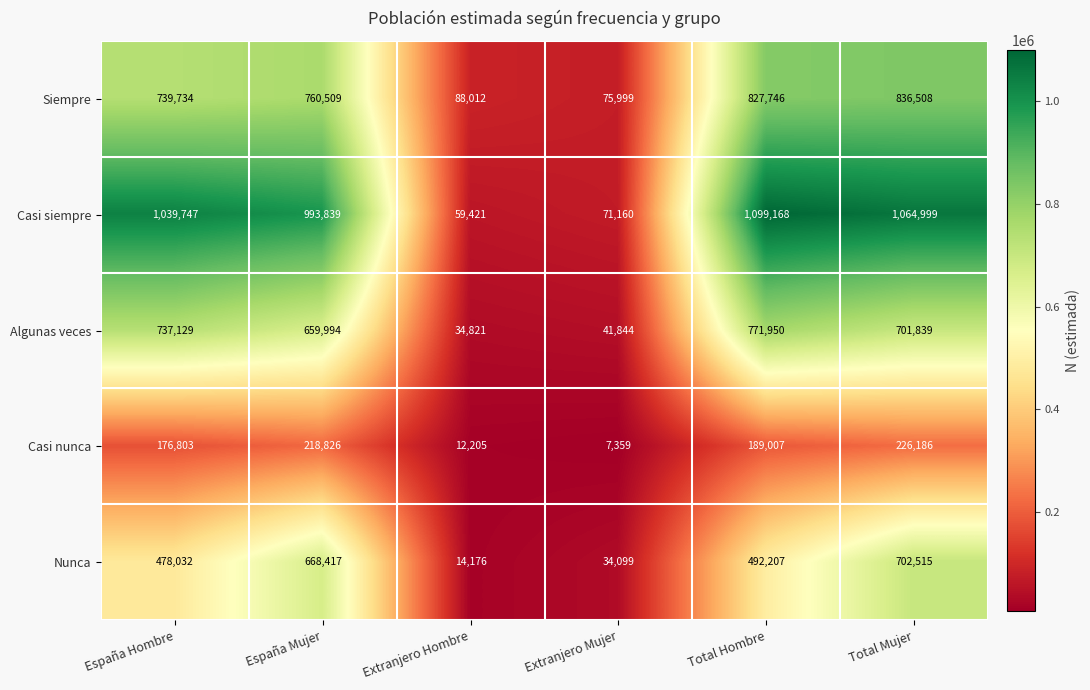

At how many categories does at least one series exceed 511071?

4